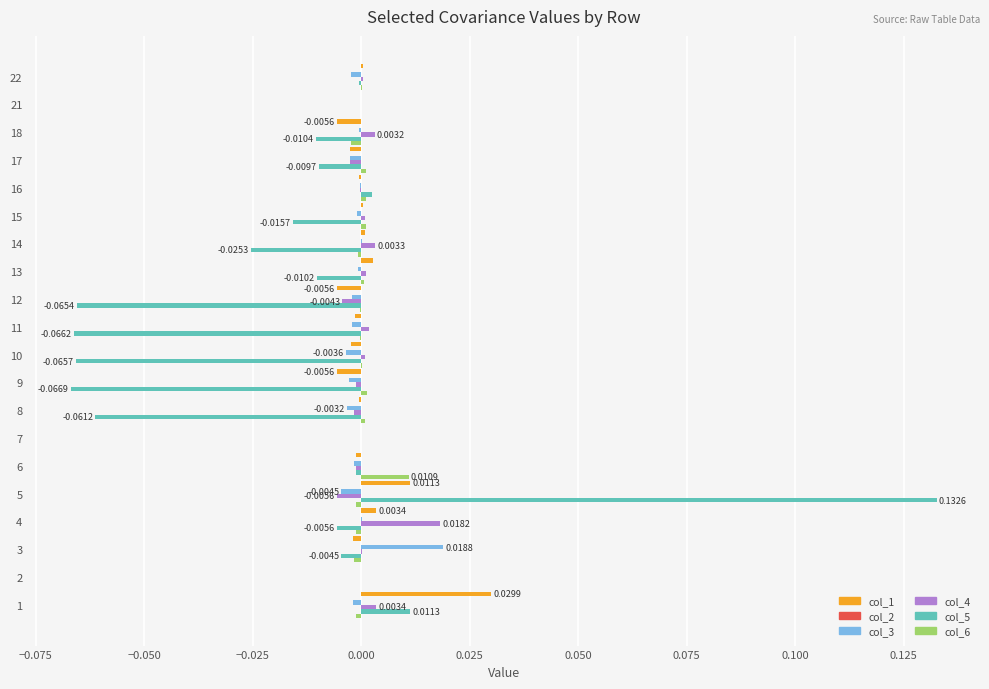

At which category is the sum across all series the highest?

5